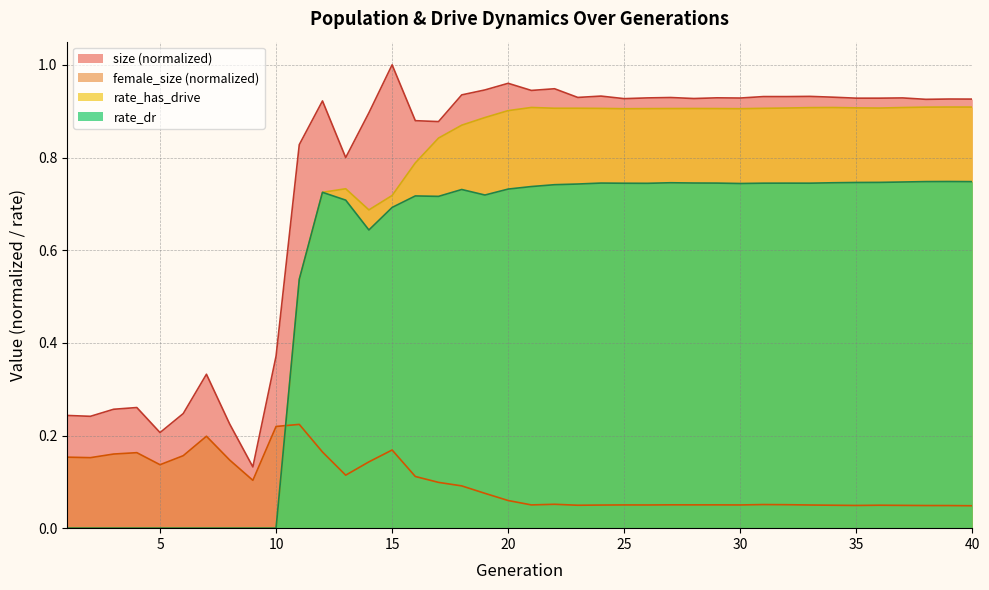

Rank the series by their maximum value, from highest to lowest.

size (normalized), rate_has_drive, rate_dr, female_size (normalized)